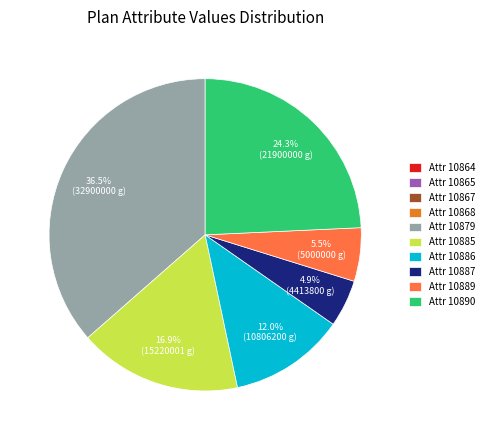

What is the largest slice in the pie chart?

Attr 10879